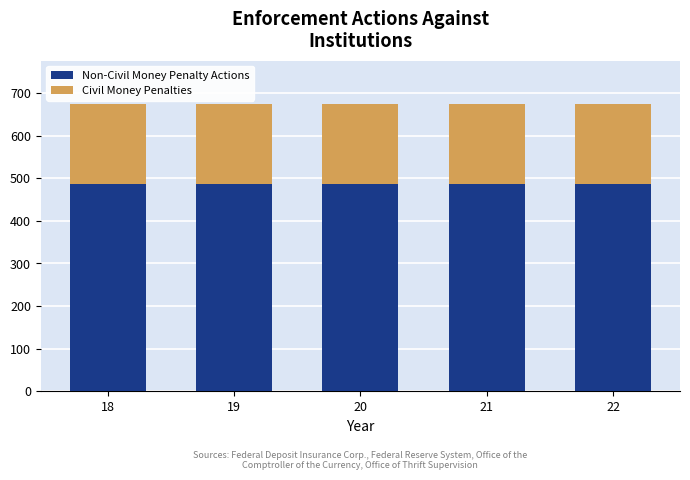

What is the value of the Non-Civil Money Penalty Actions bar at the 2nd from the left?

486